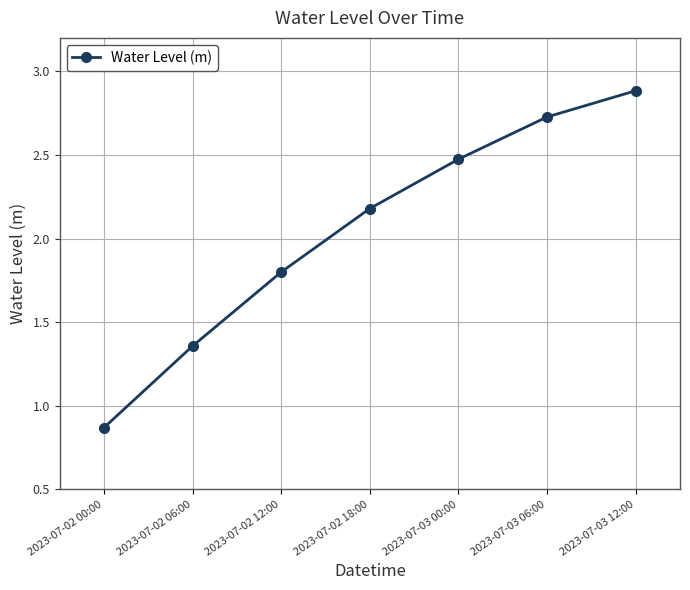

Which has a higher value, 2023-07-02 12:00 or 2023-07-03 12:00?

2023-07-03 12:00